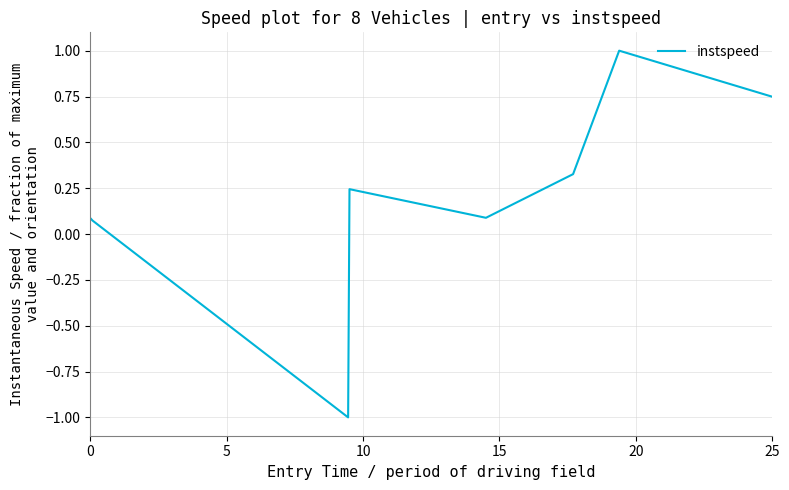

What is the maximum value shown in the chart?

1.0